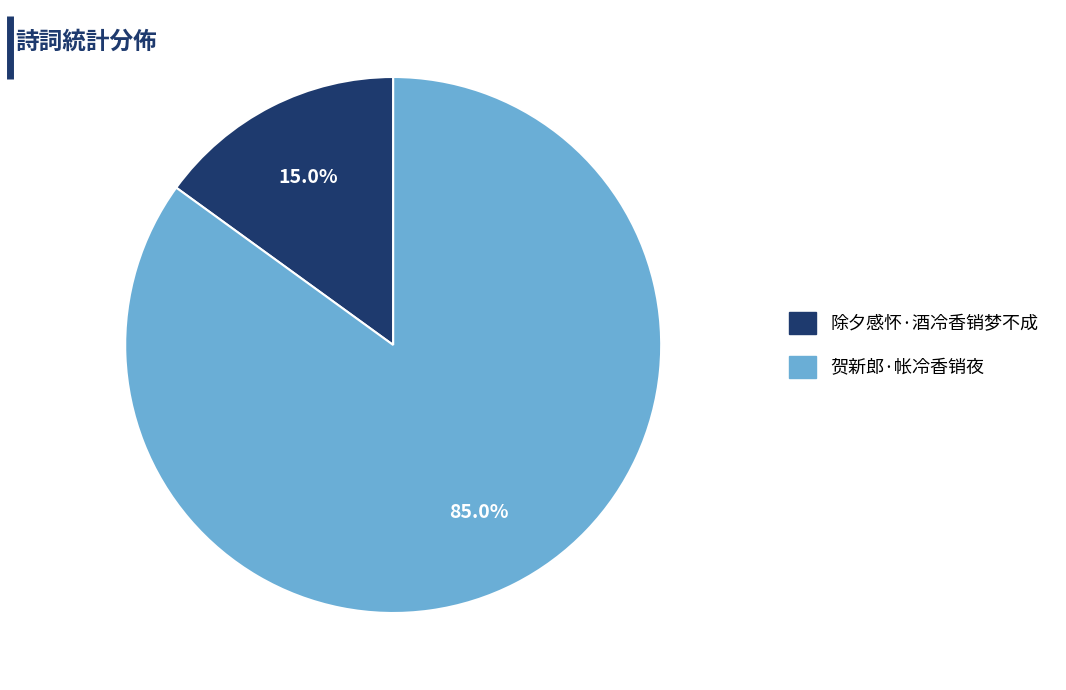

Does 贺新郎·帐冷香销夜 account for over 50% of the chart?

Yes